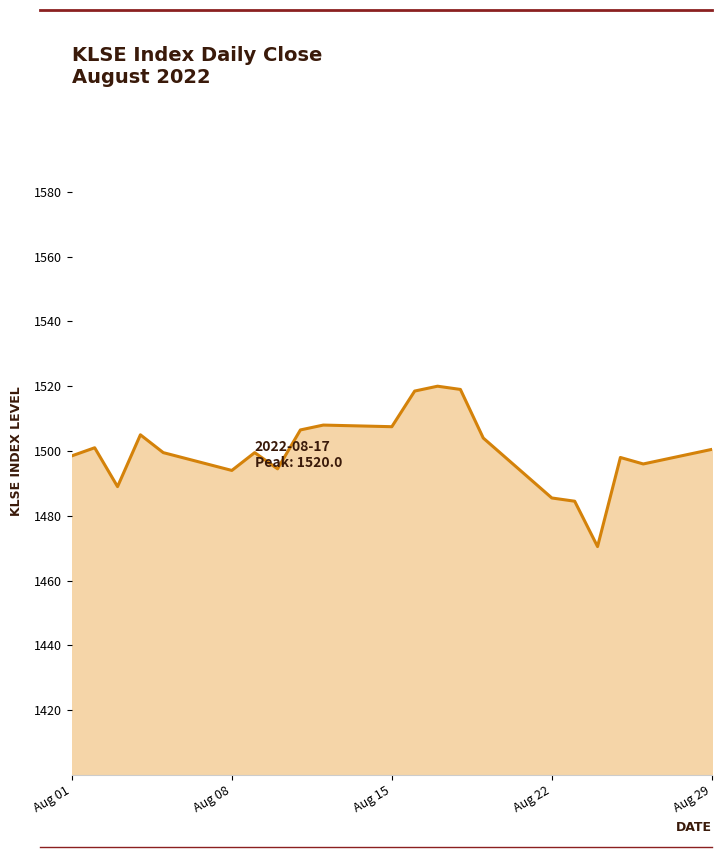

What is the difference between the maximum and minimum values?

49.5